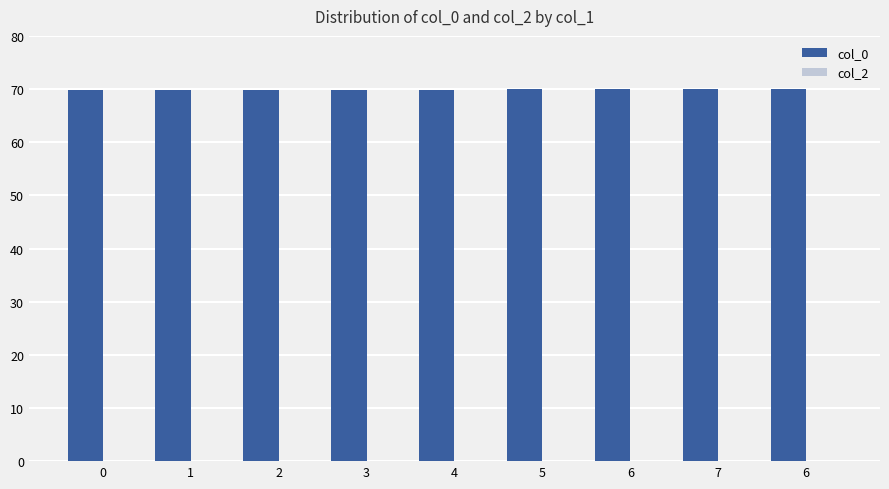

How many bars are there in total?

9